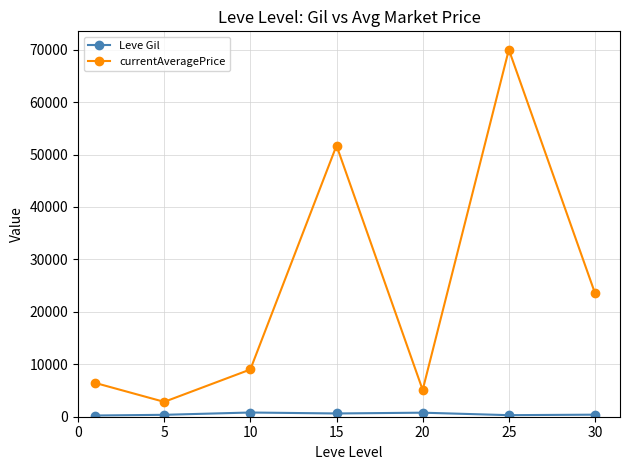

True or false: currentAveragePrice has more than 1 points higher than both neighbors.

True